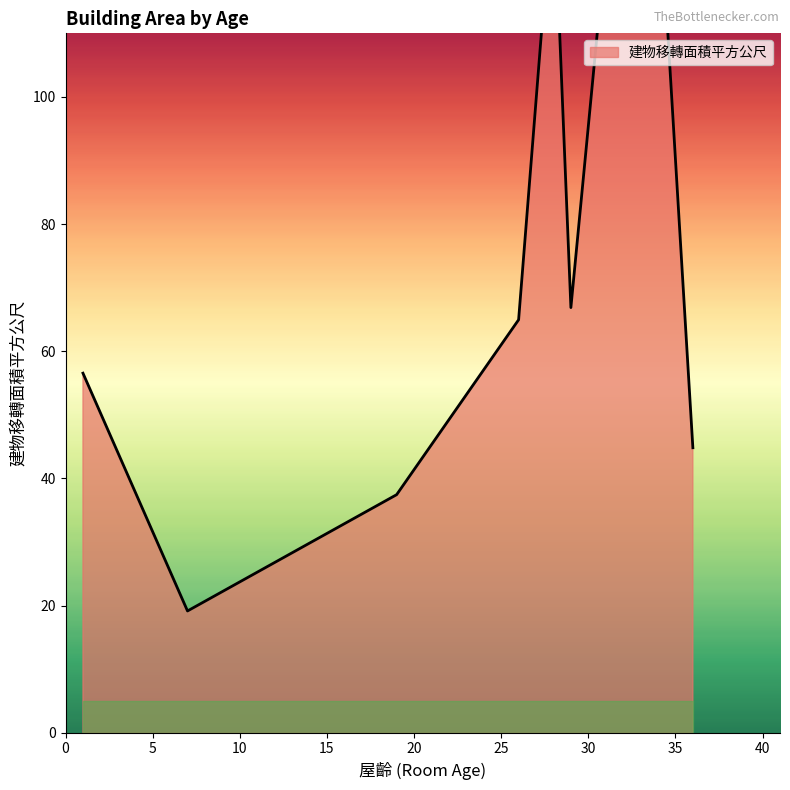

Is it true that the value at 36 is 13.1?

False